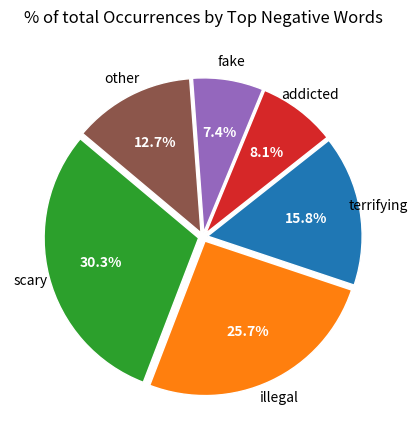

Which category has the biggest portion of the pie?

scary